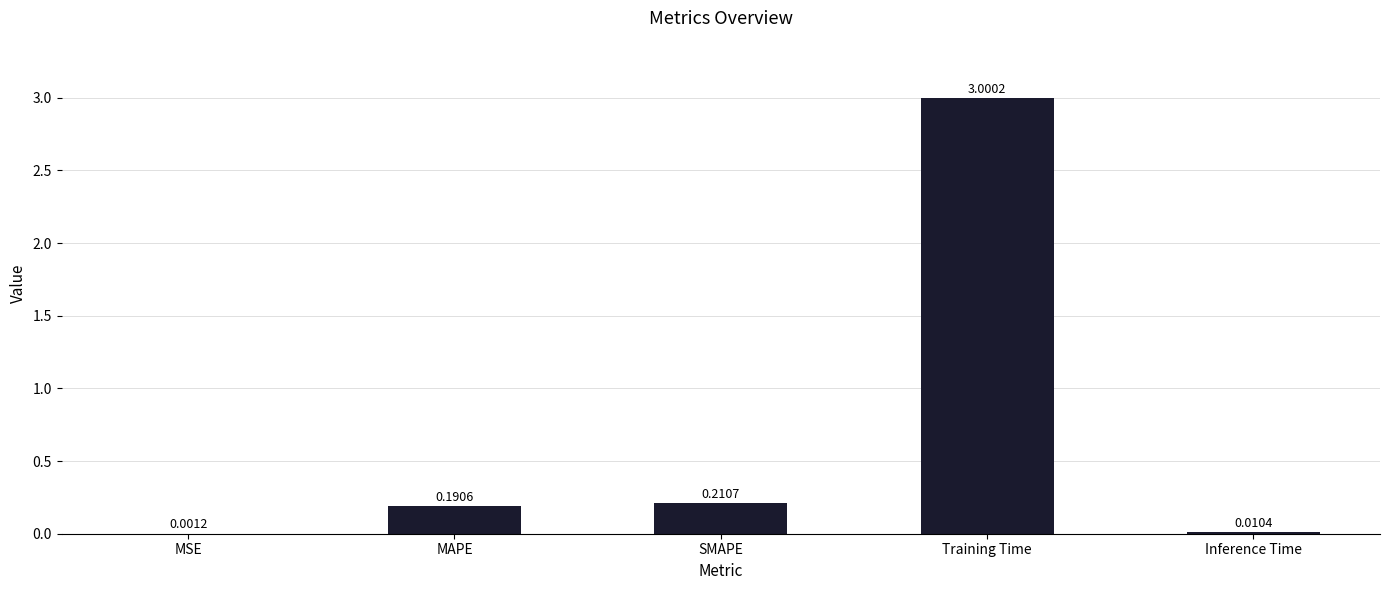

Are the bars horizontal?

No